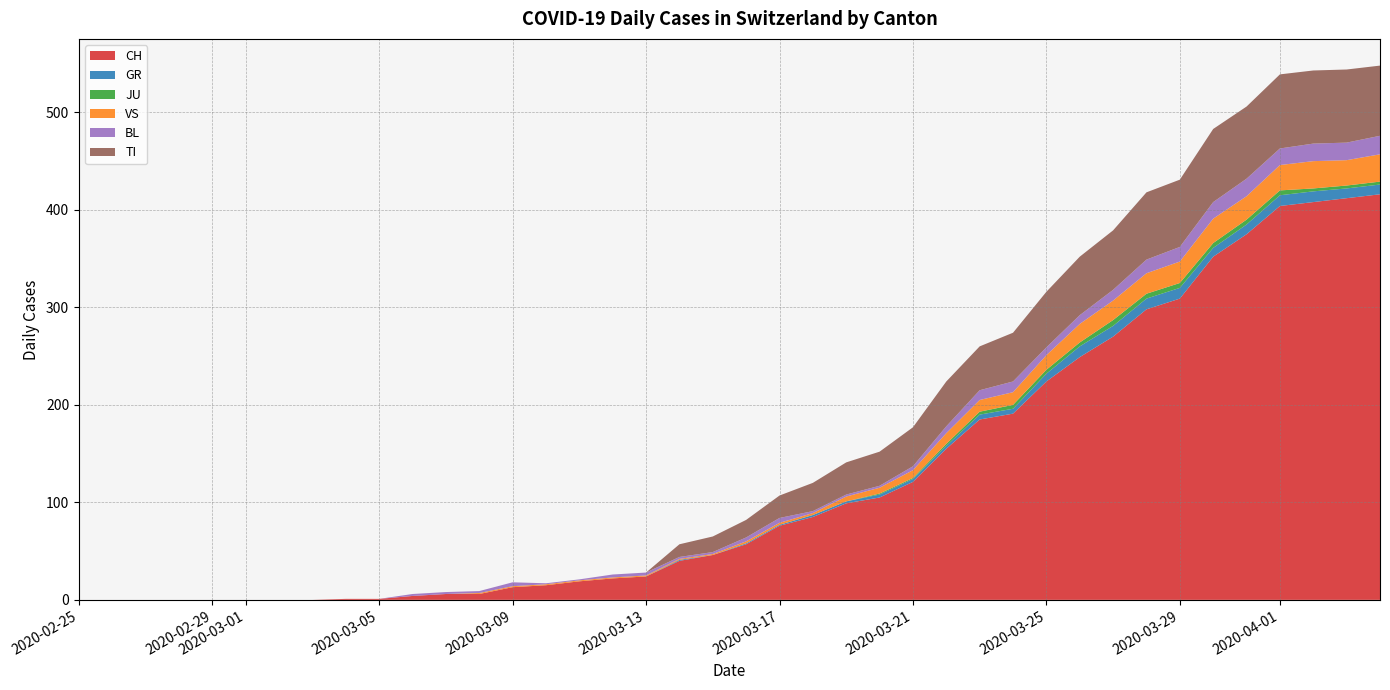

Reading left to right, transcribe all the data shown in this chart.

CH: 0	0	0	0	0	0	0	0	1	1	4	6	6	13	15	19	22	24	40	46	57	76	85	99	105	121	155	185	191	224	249	270	298	309	352	375	404	408	412	416
GR: 0	0	0	0	0	0	0	0	0	0	0	0	0	0	0	0	0	0	1	0	1	1	2	2	3	3	3	5	5	8	11	11	11	11	9	10	11	11	10	10
JU: 0	0	0	0	0	0	0	0	0	0	0	0	0	0	0	0	0	0	0	0	0	0	0	0	1	1	2	3	4	4	4	6	5	5	5	5	5	3	3	3
VS: 0	0	0	0	0	0	0	0	0	0	0	0	1	1	1	1	1	1	1	1	2	2	2	5	6	8	11	12	13	15	19	20	21	22	25	24	26	28	26	28
BL: 0	0	0	0	0	0	0	0	0	0	2	2	2	4	1	1	3	3	2	2	4	5	2	2	2	4	7	10	11	8	9	11	14	15	17	18	17	18	18	19
TI: 0	0	0	0	0	0	0	0	0	0	0	0	0	0	0	0	0	0	13	16	18	23	29	33	35	40	46	45	50	57	60	61	69	69	75	74	76	75	75	72